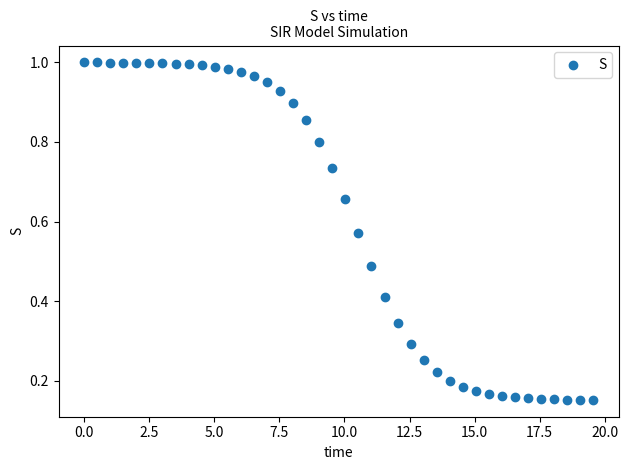

What is the range of X values (max minus min)?

19.6